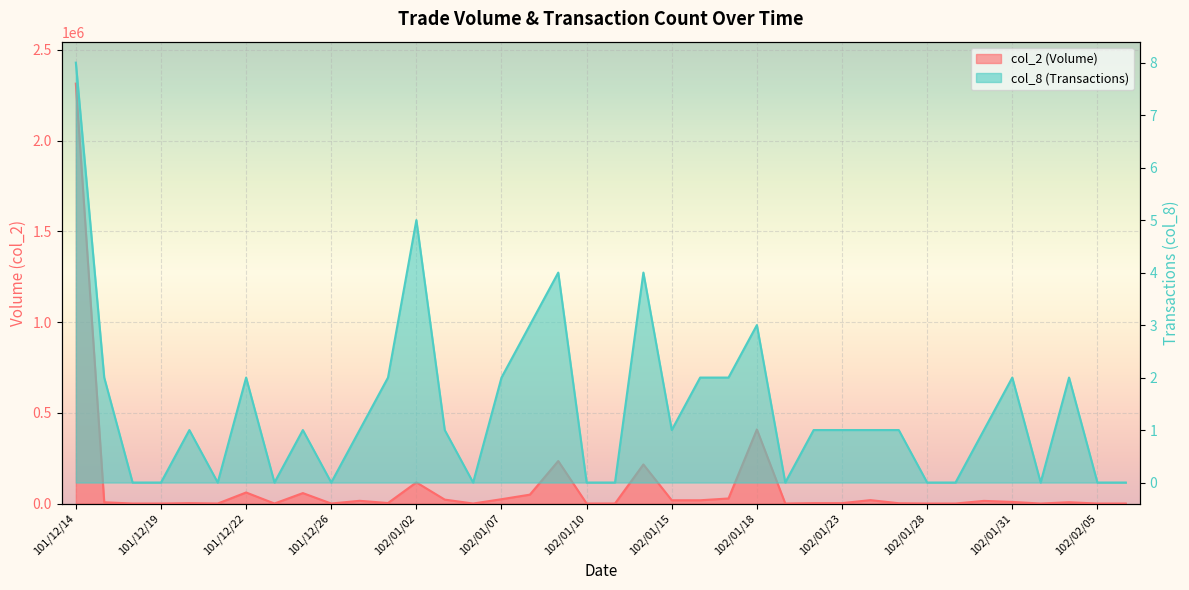

Rank the categories by col_8 value from highest to lowest.

101/12/14, 102/01/02, 102/01/09, 102/01/14, 102/01/08, 102/01/18, 101/12/17, 101/12/22, 101/12/28, 102/01/07, 102/01/16, 102/01/17, 102/01/31, 102/02/04, 101/12/20, 101/12/25, 101/12/27, 102/01/03, 102/01/15, 102/01/22, 102/01/23, 102/01/24, 102/01/25, 102/01/30, 101/12/18, 101/12/19, 101/12/21, 101/12/24, 101/12/26, 102/01/04, 102/01/10, 102/01/11, 102/01/21, 102/01/28, 102/01/29, 102/02/01, 102/02/05, 102/02/06